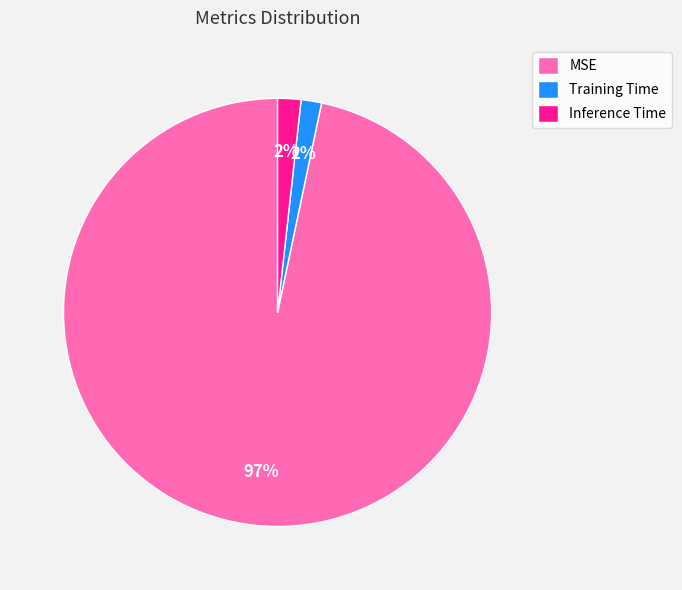

How many slices are in this pie chart?

3